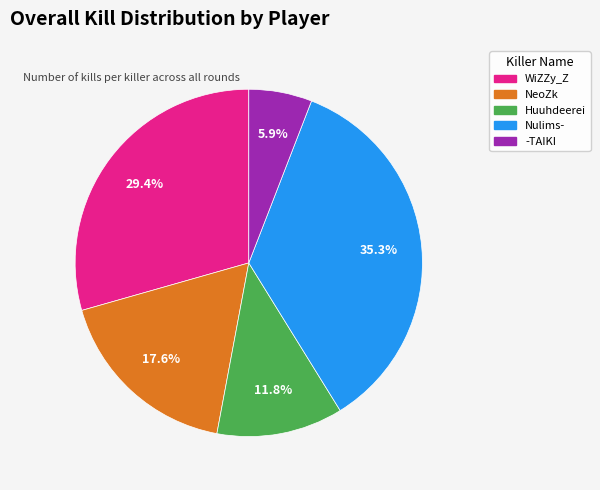

To the nearest percent, what is the combined percentage of Huuhdeerei and -TAIKI?

18%